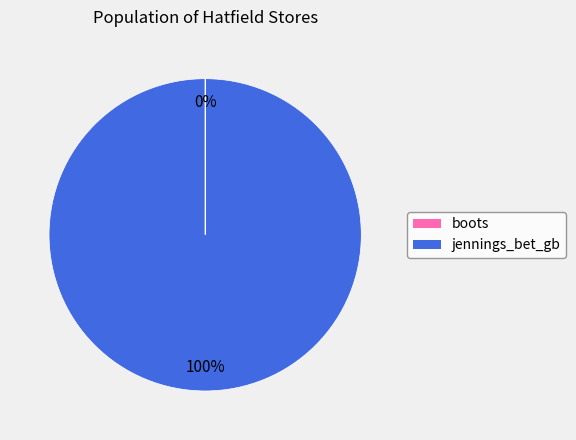

To the nearest percent, what is the difference between the largest and smallest slice percentages?

100%